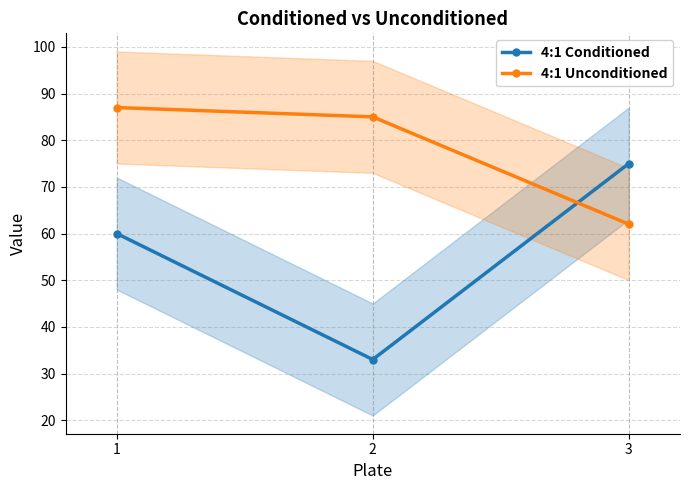

Which series has the largest range (max minus min)?

4:1 Conditioned